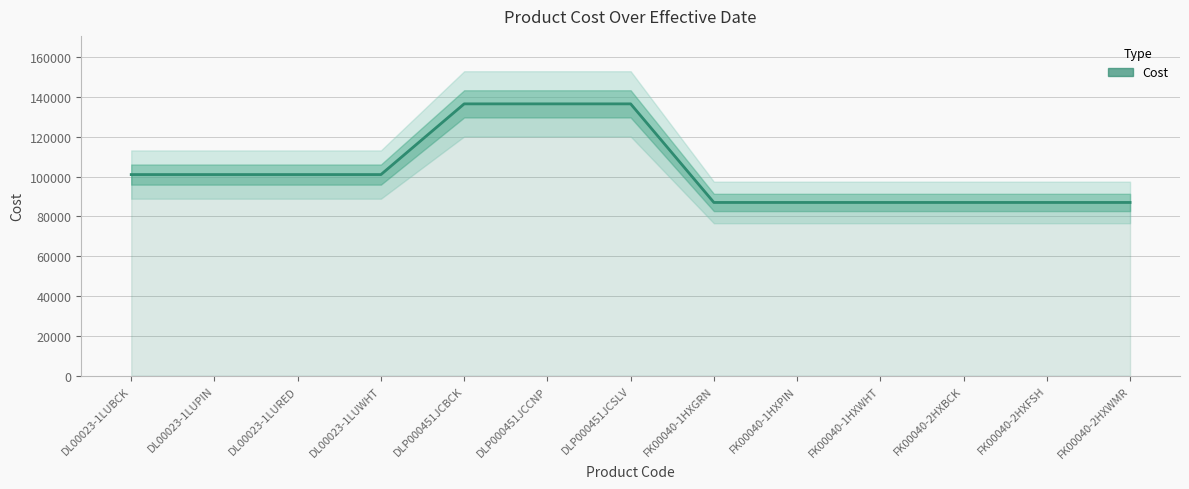

Where is the data nearest to the value 111750?

DL00023-1LUBCK